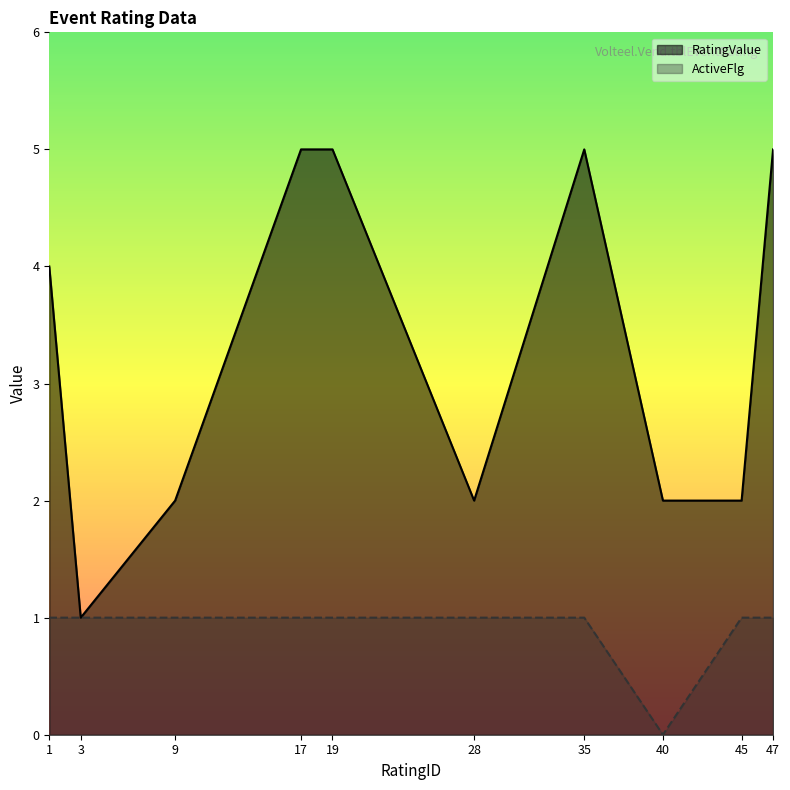

True or false: RatingValue has a value of 5 at 35.

True